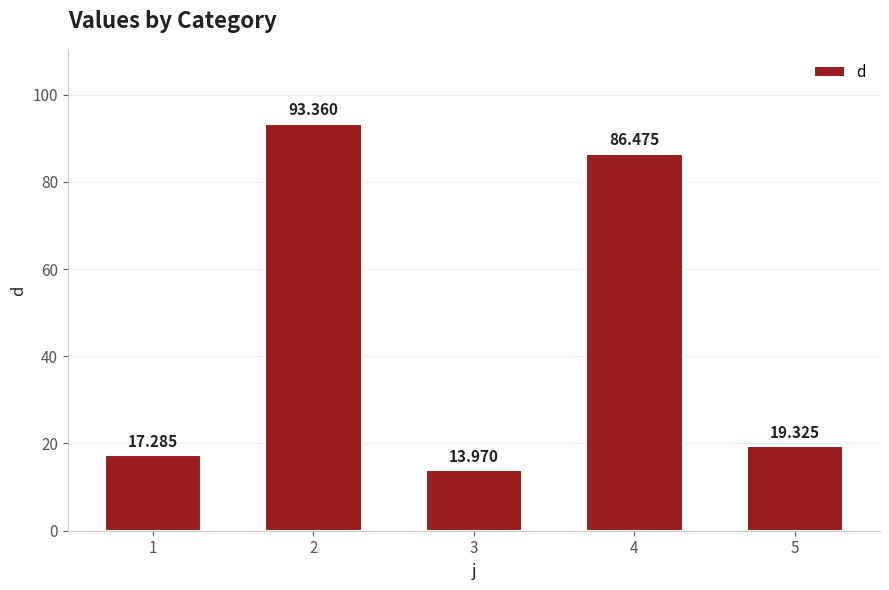

Which has a higher value, 1 or 3?

1